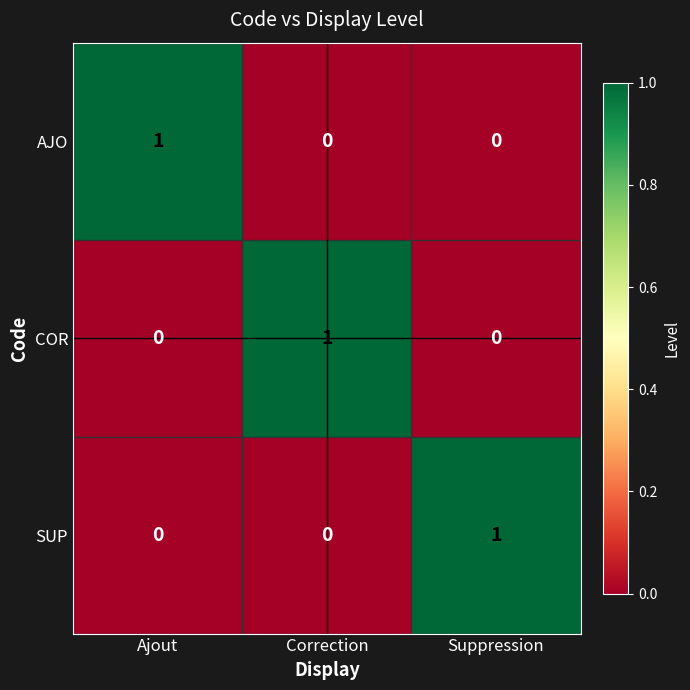

Reading right to left, list all the values displayed in this chart.

AJO: 0	0	1
COR: 0	1	0
SUP: 1	0	0